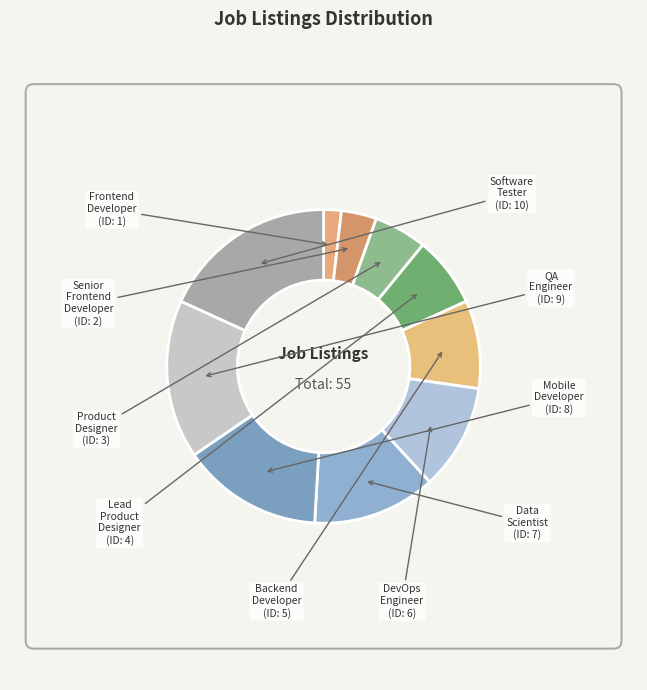

Combined, do Frontend Developer and Lead Product Designer account for over 50%?

No